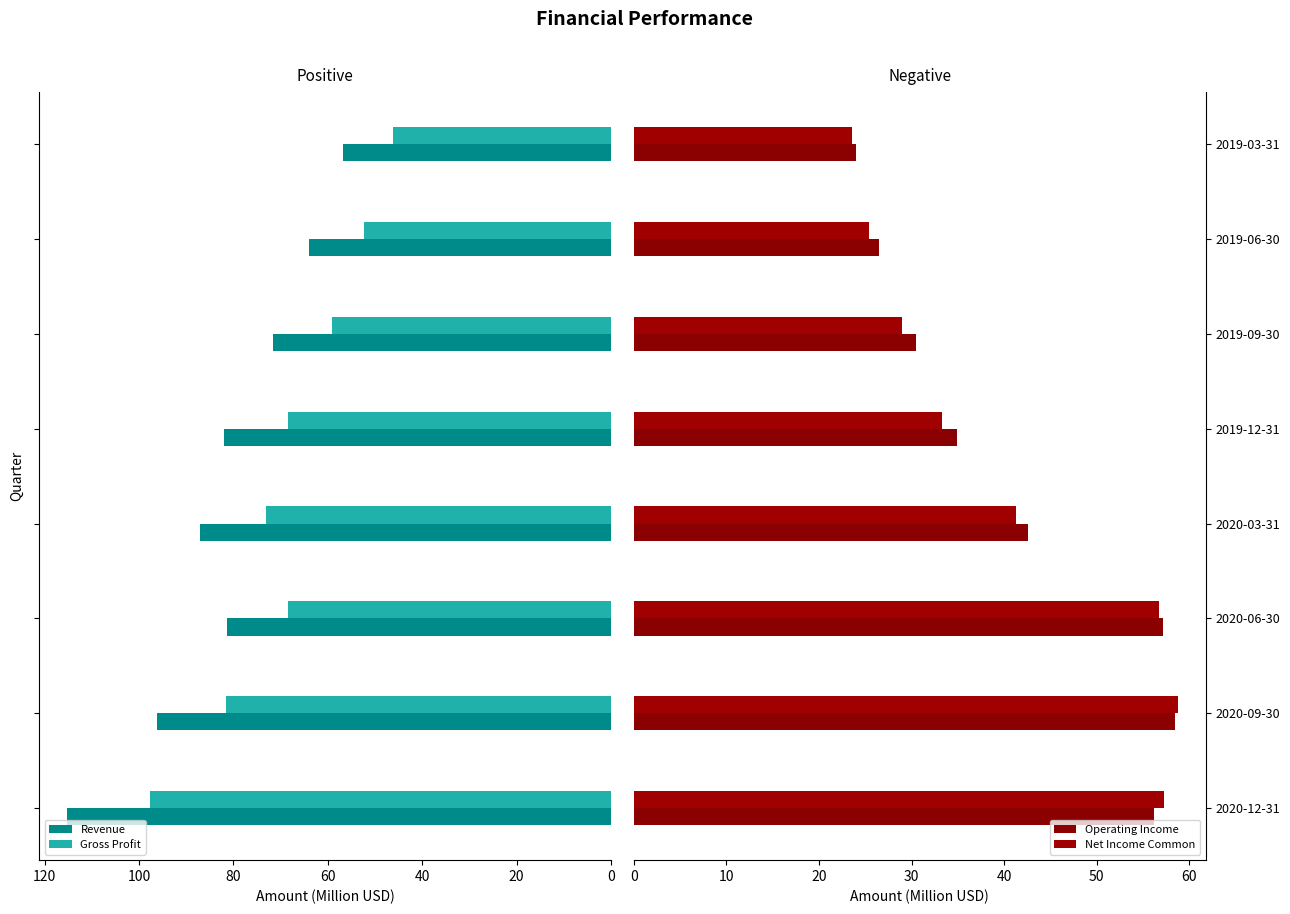

Is it true that Net Income Common equals 25.4 at 120?

True